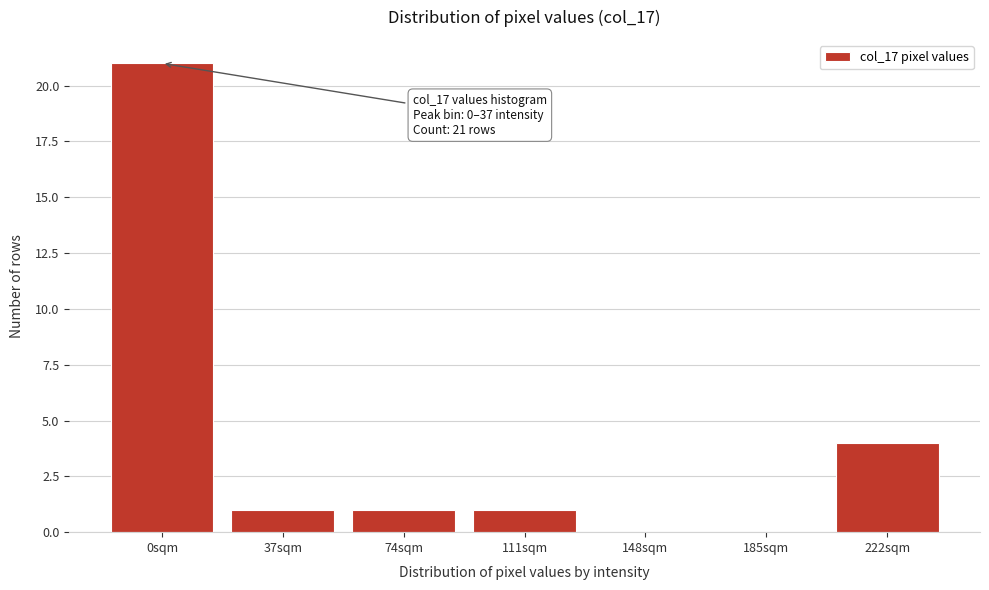

Reading left to right, list all the values displayed in this chart.

0sqm=21	37sqm=1	74sqm=1	111sqm=1	148sqm=0	185sqm=0	222sqm=4